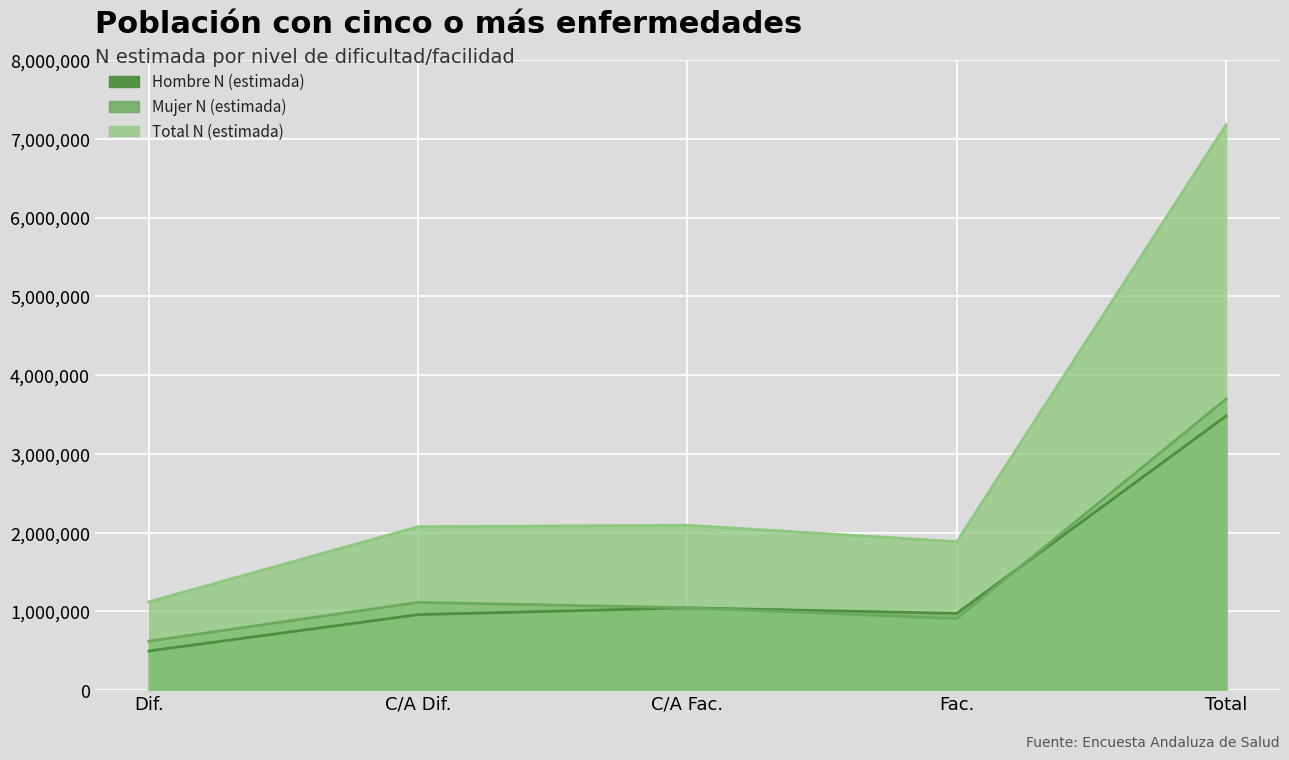

At which label does Total N (estimada) first exceed 2075986?

C/A Fac.